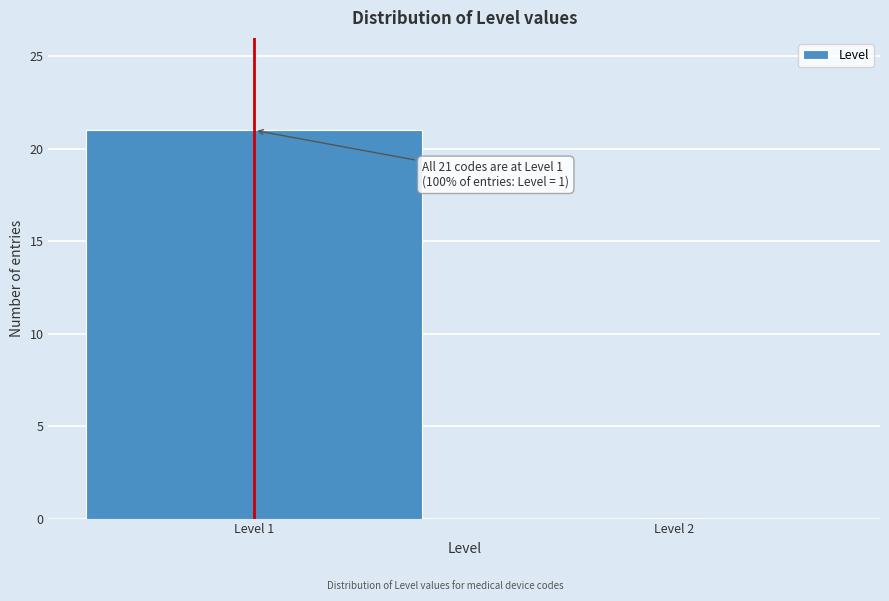

Reading right to left, transcribe all the data shown in this chart.

Level 2=0	Level 1=21